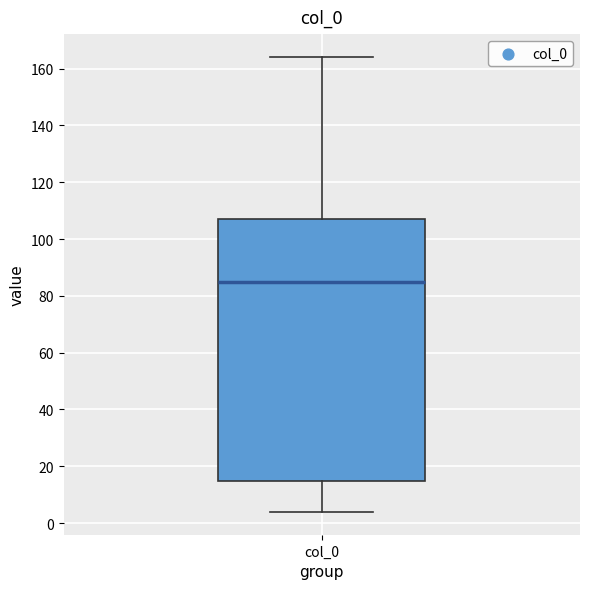

Transcribe this box plot: give where the median line is, the range the box spans, and where the two whiskers end, as read against the y-axis. The values are not printed on the chart, so give them approximately, as read against the axis.

median 86, box 14 to 108, whiskers 4 to 164